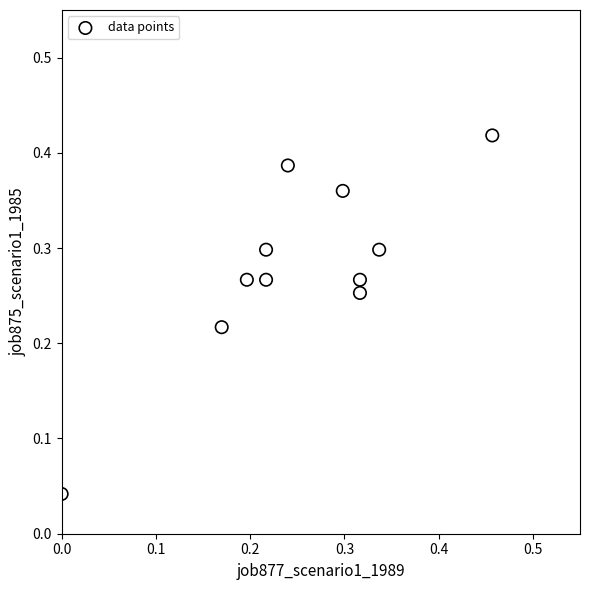

What is the range of X values (max minus min)?

0.5